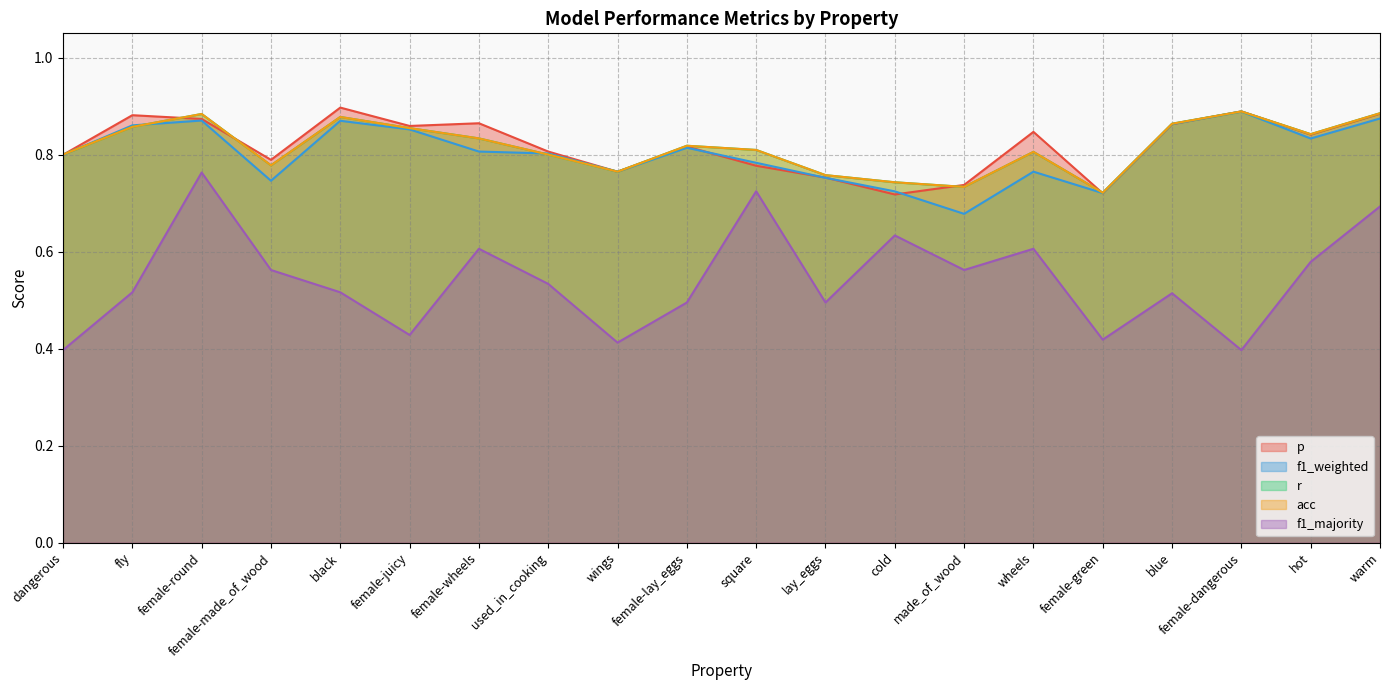

How many lines are shown in the chart?

5